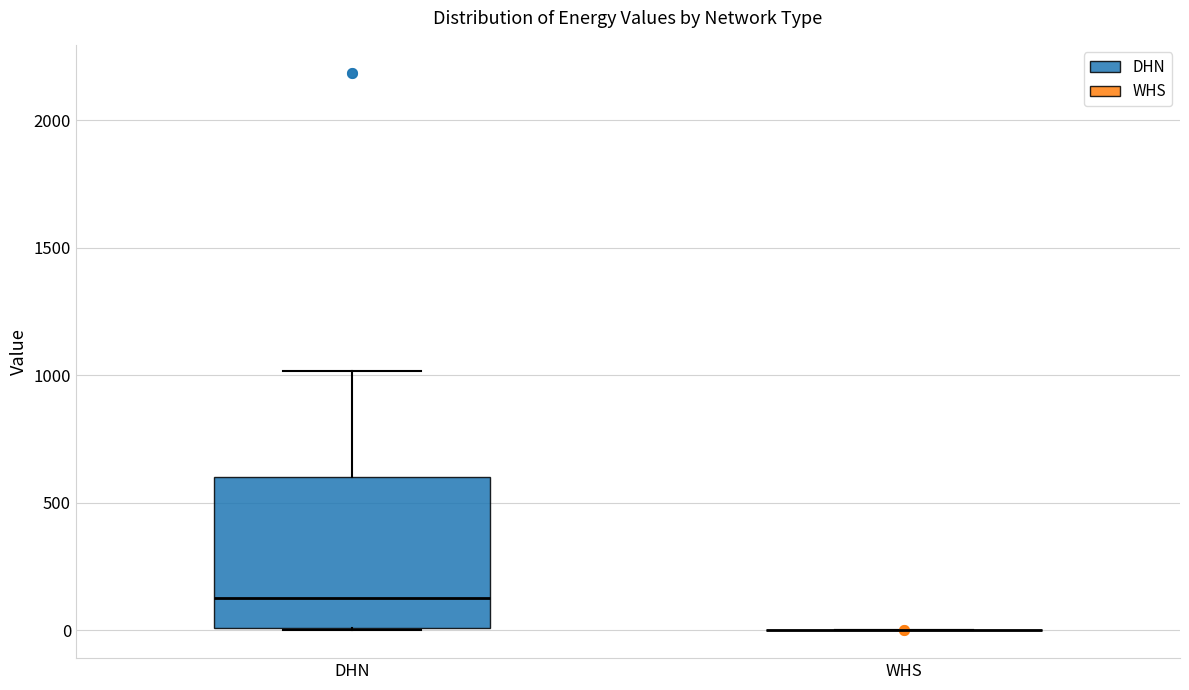

Which box is the tallest, from its lower edge to its upper edge?

DHN